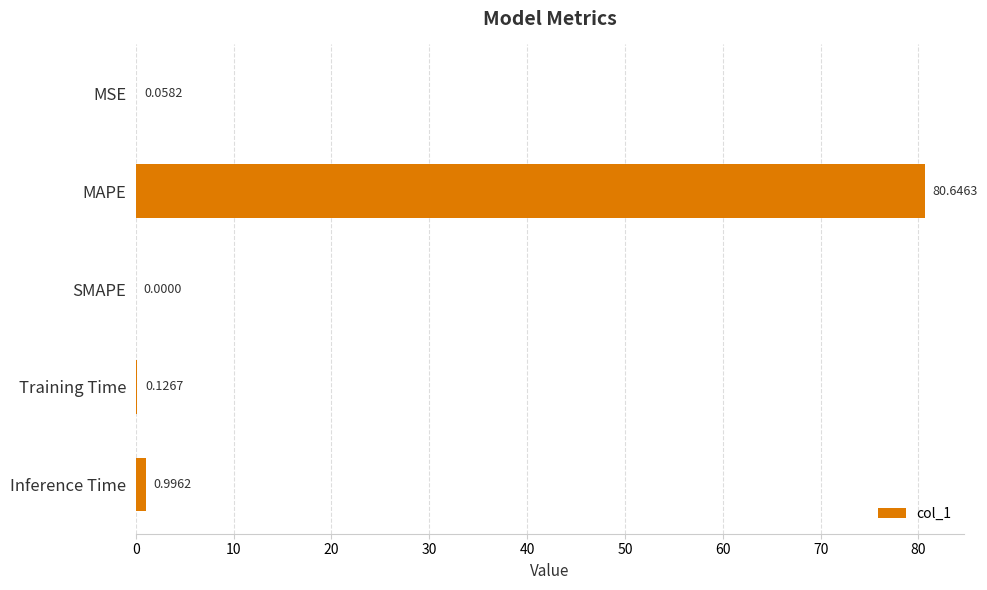

At which label is the value closest to 40?

Inference Time